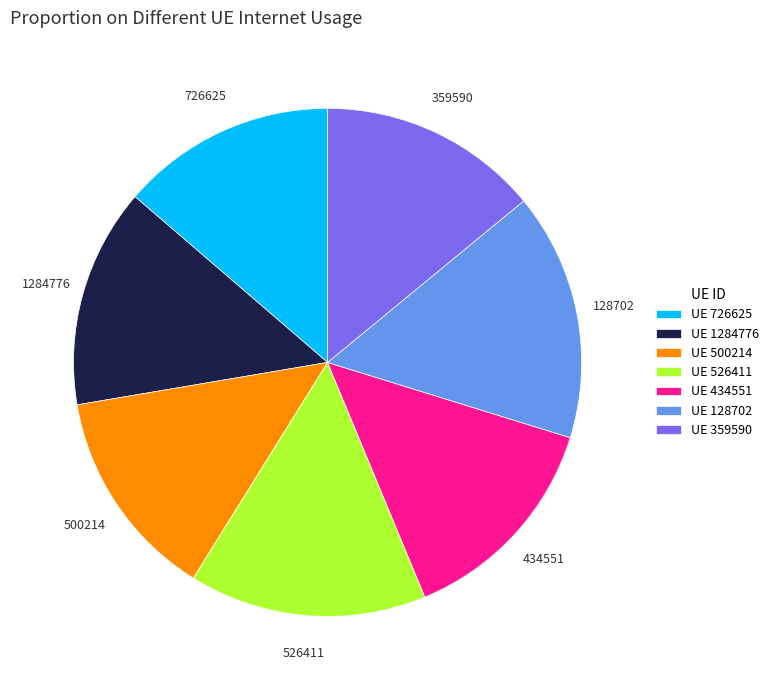

What is the ratio of the value at UE 359590 to the value at UE 128702?

0.9